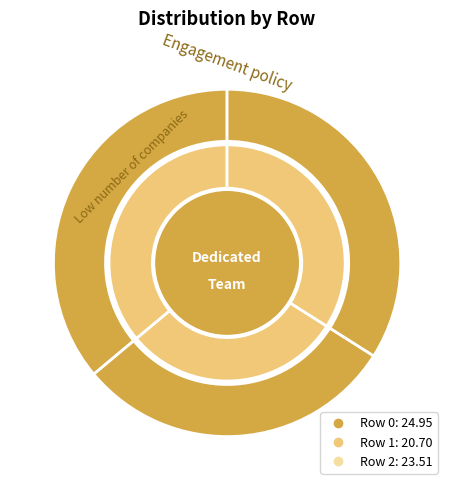

What percentage is the 2 slice, to the nearest percent?

34%